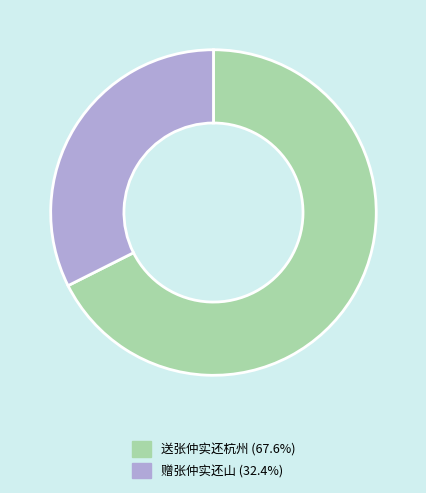

Between 送张仲实还杭州 and 赠张仲实还山, which is larger?

送张仲实还杭州